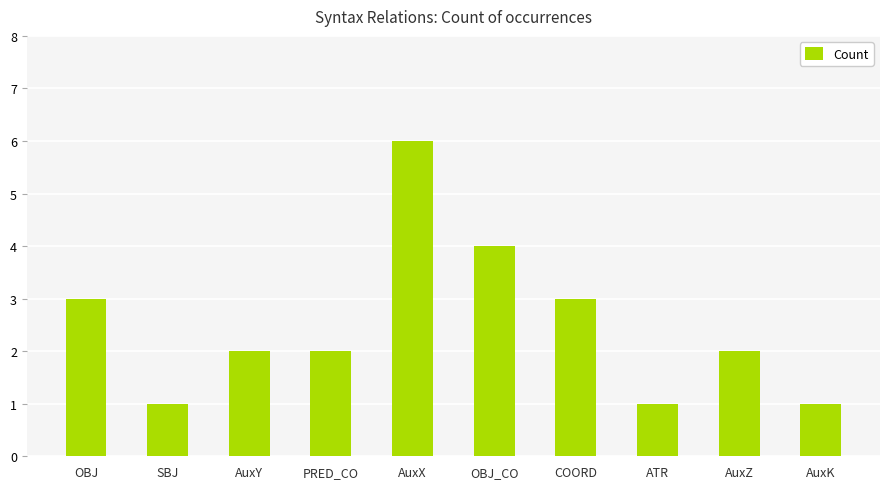

At which category does the chart reach its peak across all series?

AuxX